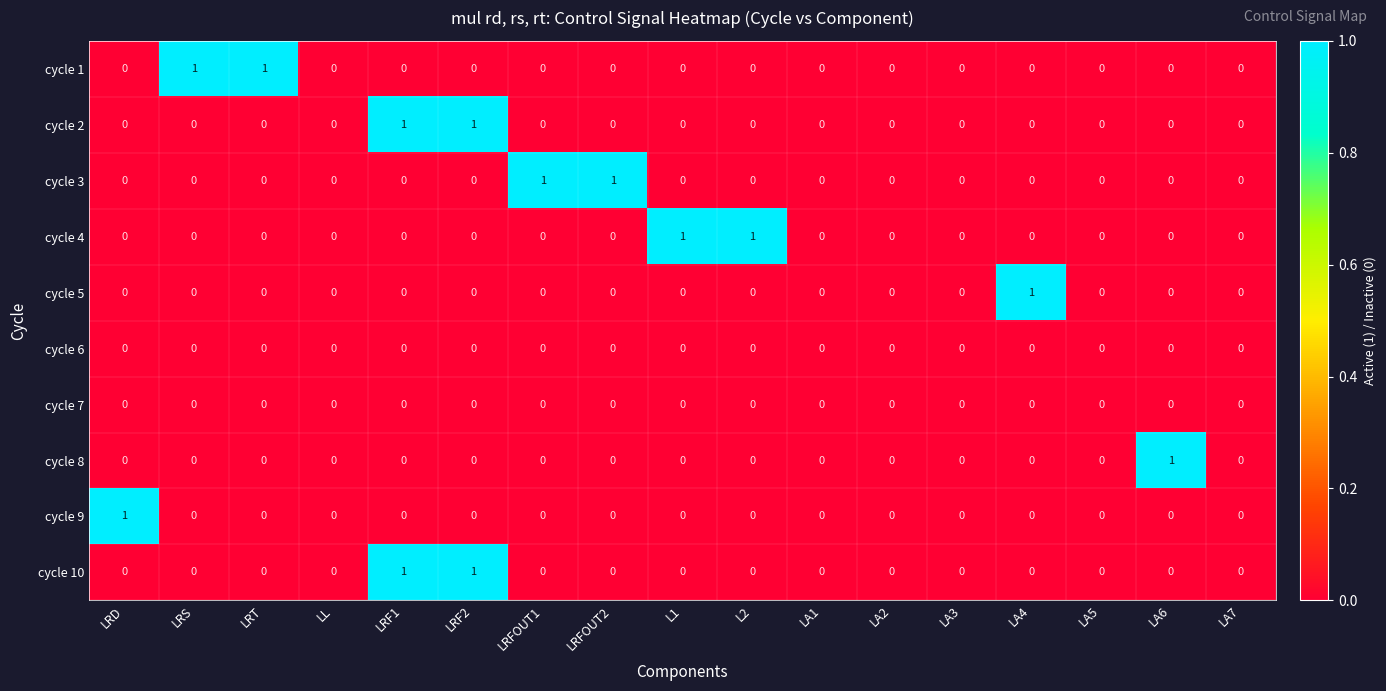

Which series changed the most between LA6 and LA7?

cycle 8